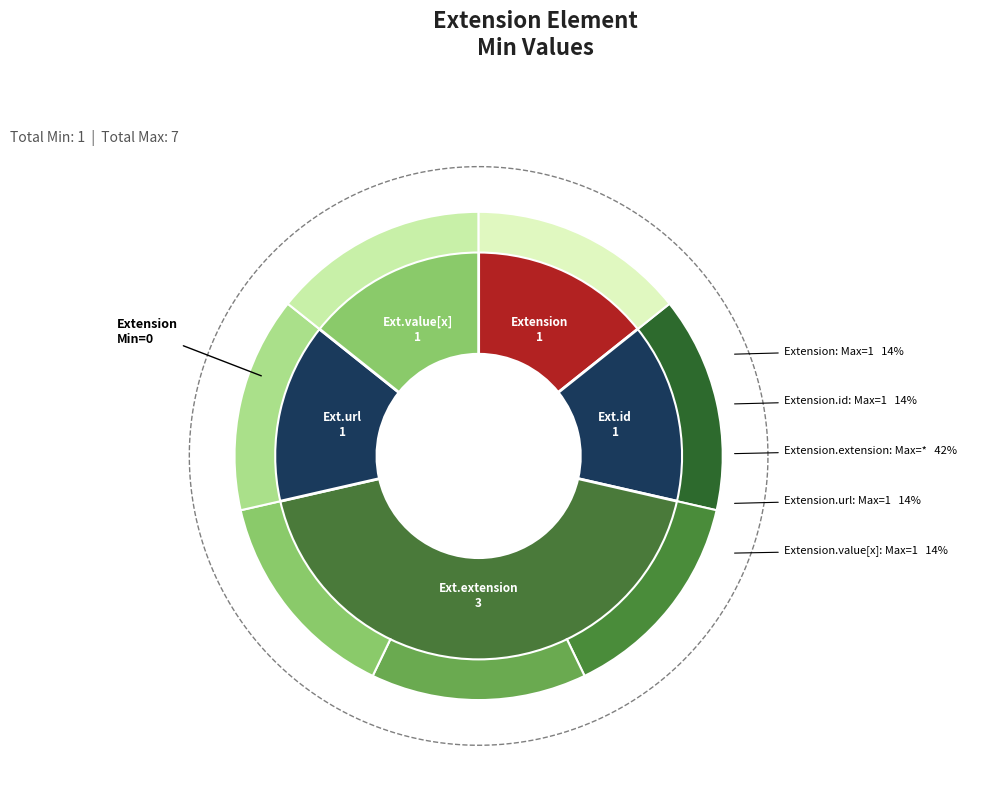

How many slices are in this pie chart?

5